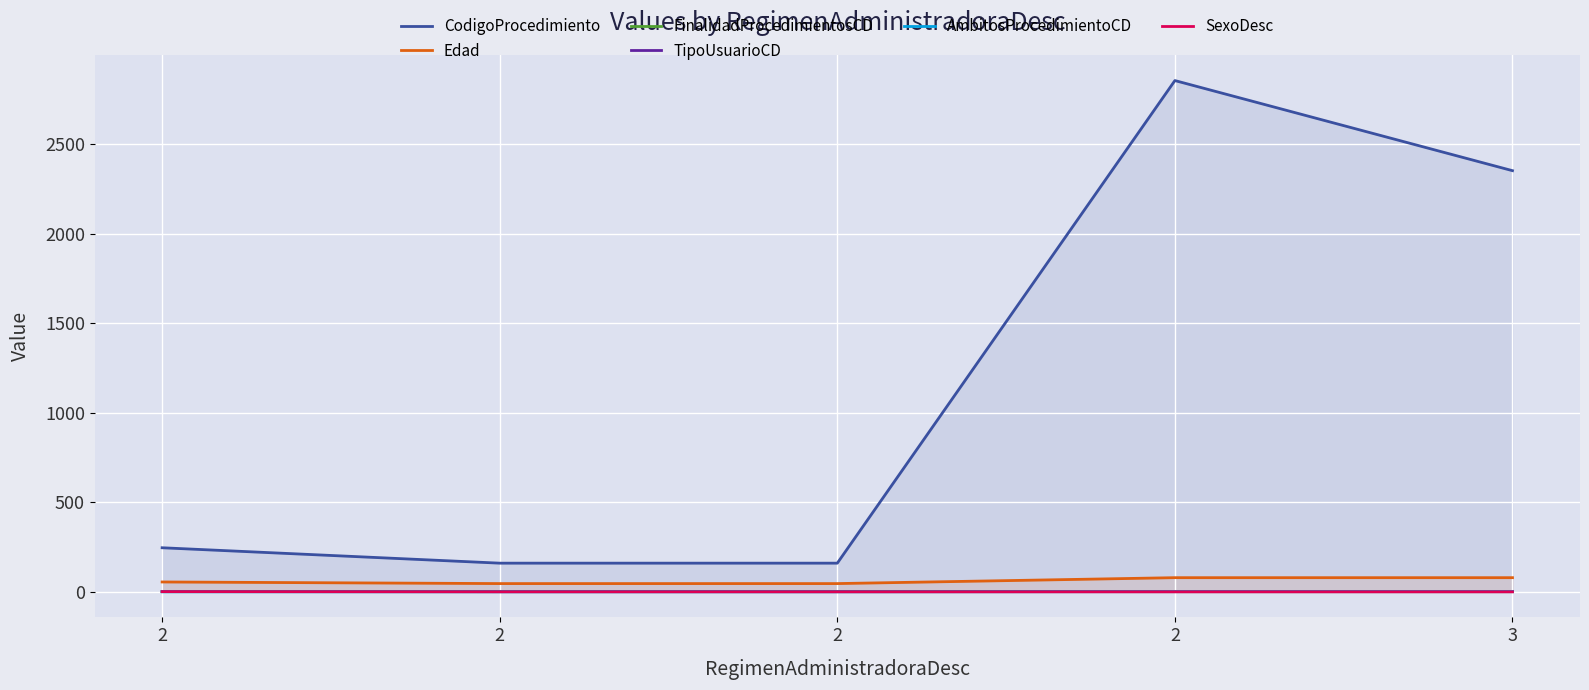

At how many categories does at least one series exceed 2709?

1